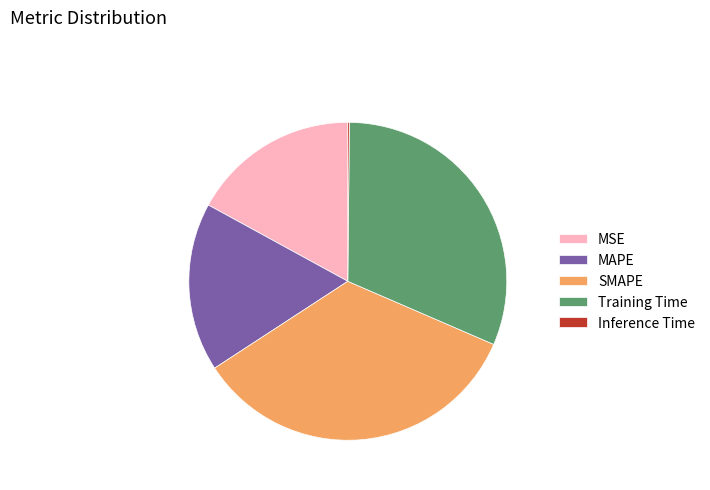

Which slice is the largest?

SMAPE